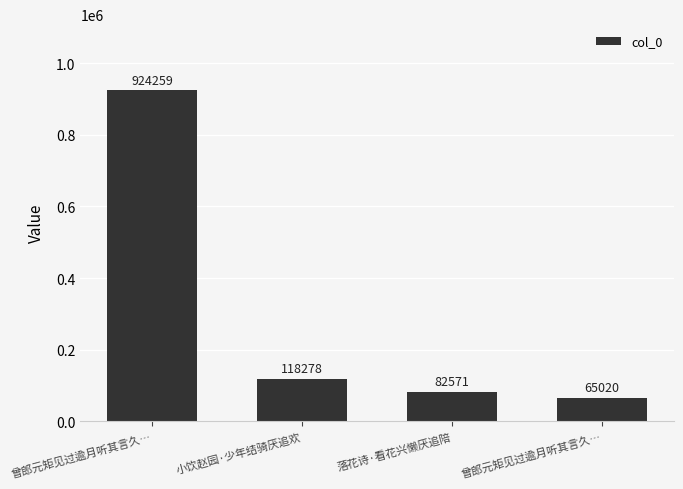

What is the difference between the second highest and second lowest values?

35707